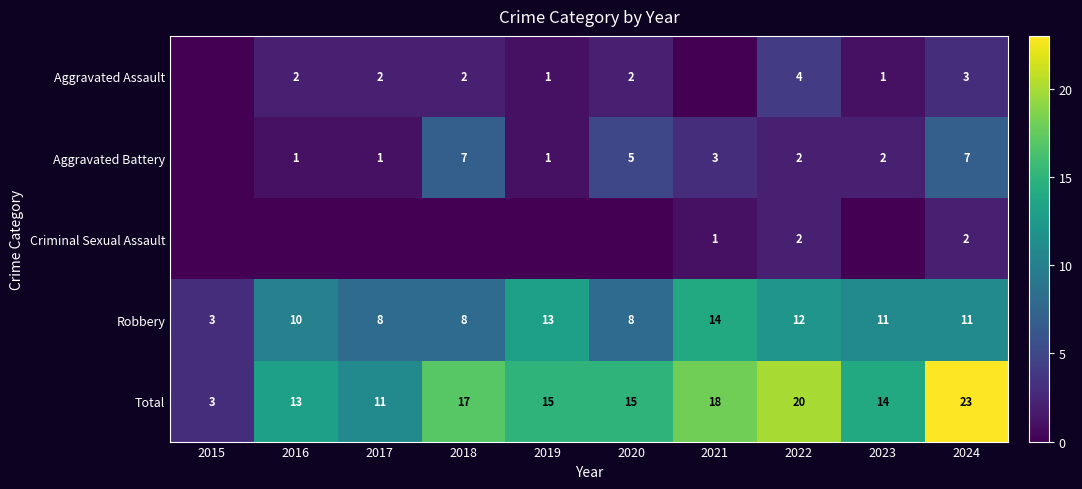

Where does the Robbery series first go above 11?

2019